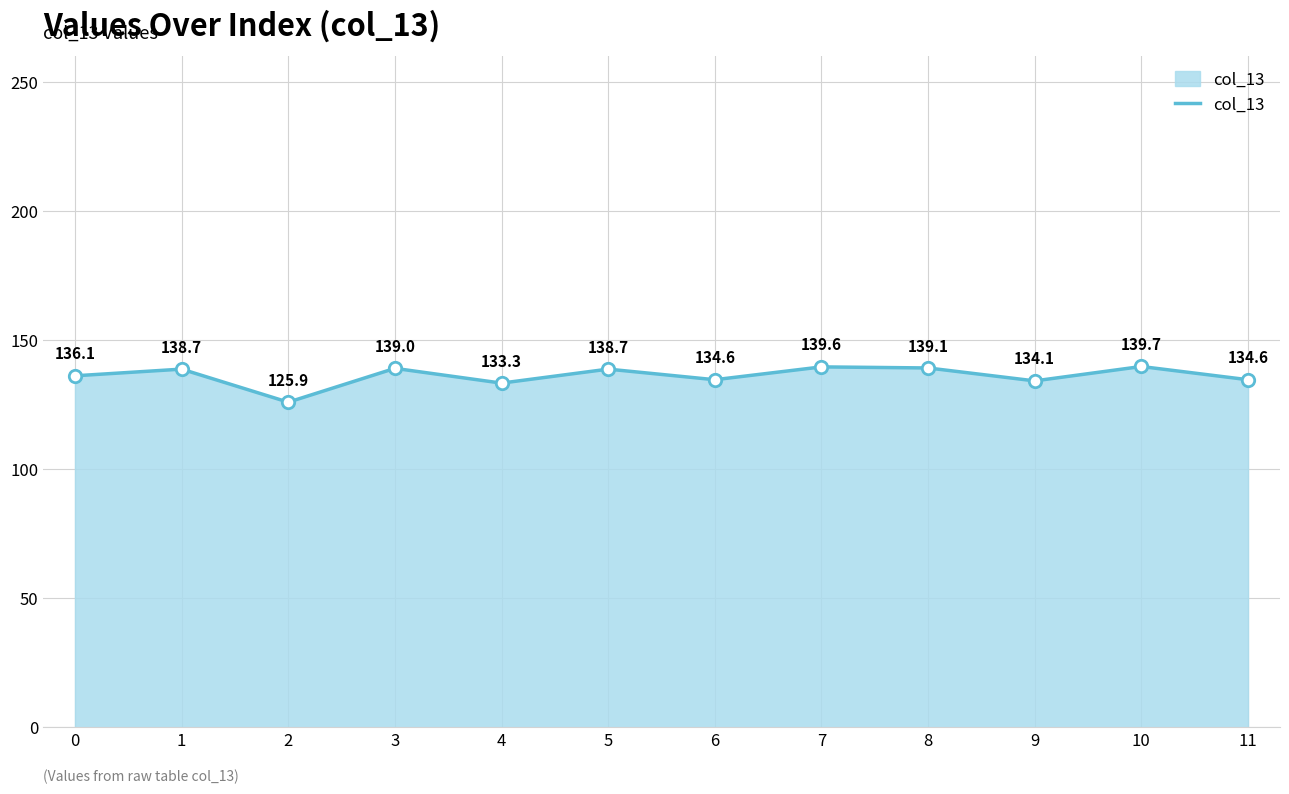

What is the change in value from 3 to 5?

-0.3